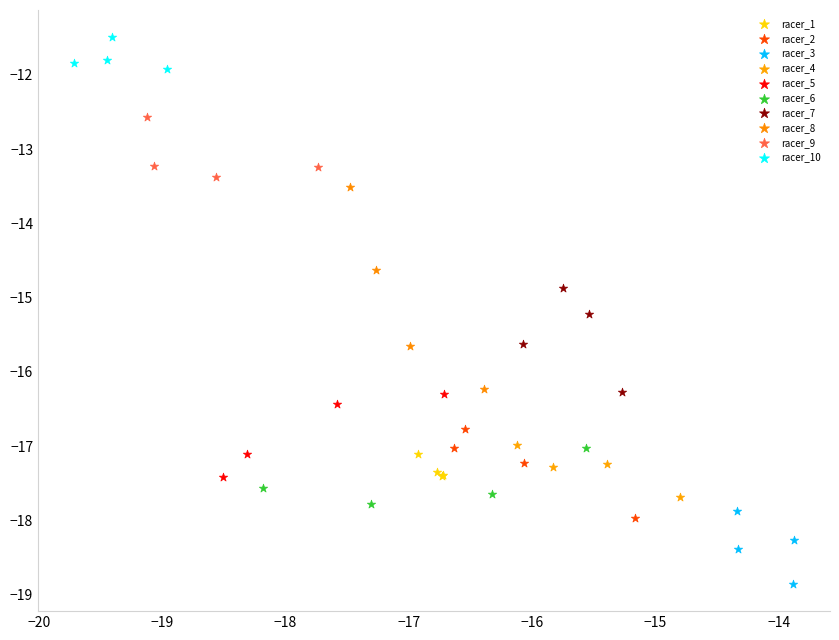

Which series contains the highest Y value?

racer_10